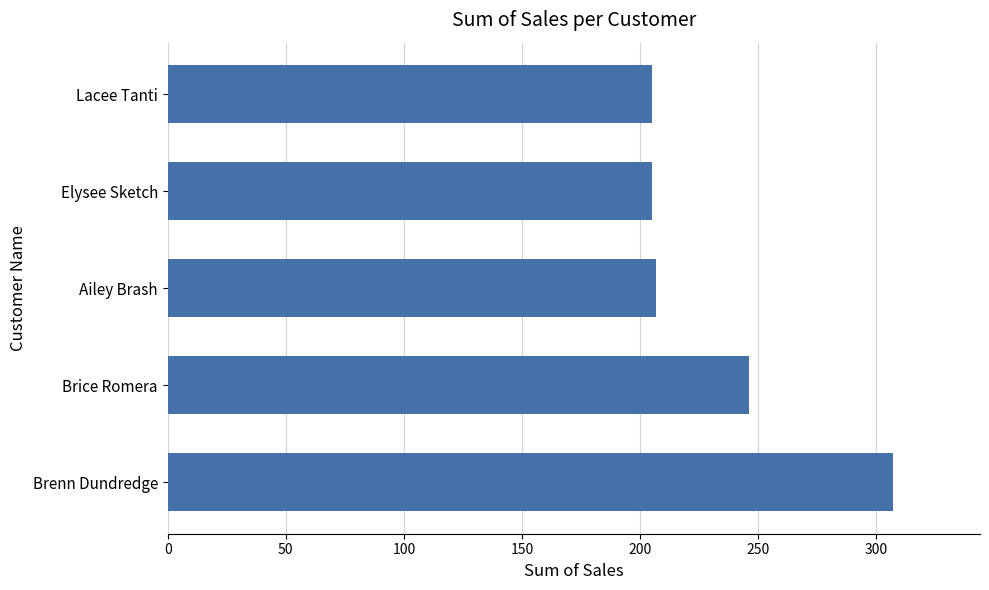

What is the minimum value shown in the chart?

204.9